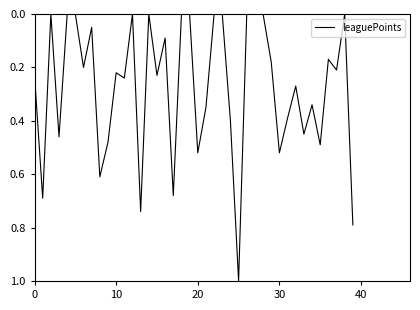

What is the difference between the maximum and minimum values?

1.0